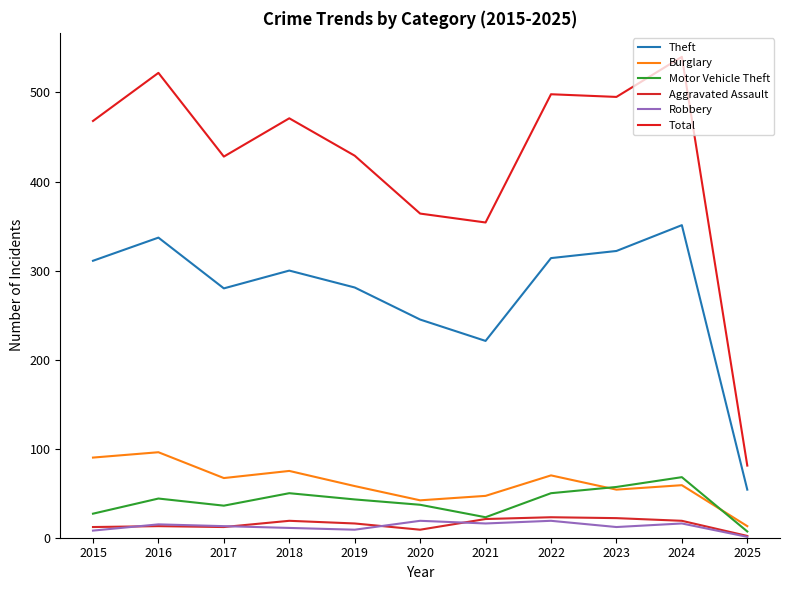

Is this an area chart (filled region under the line)?

No